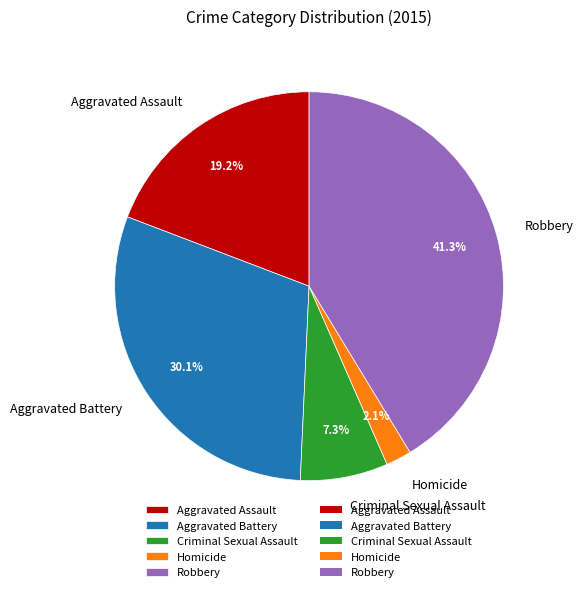

Between Criminal Sexual Assault and Robbery, which is larger?

Robbery